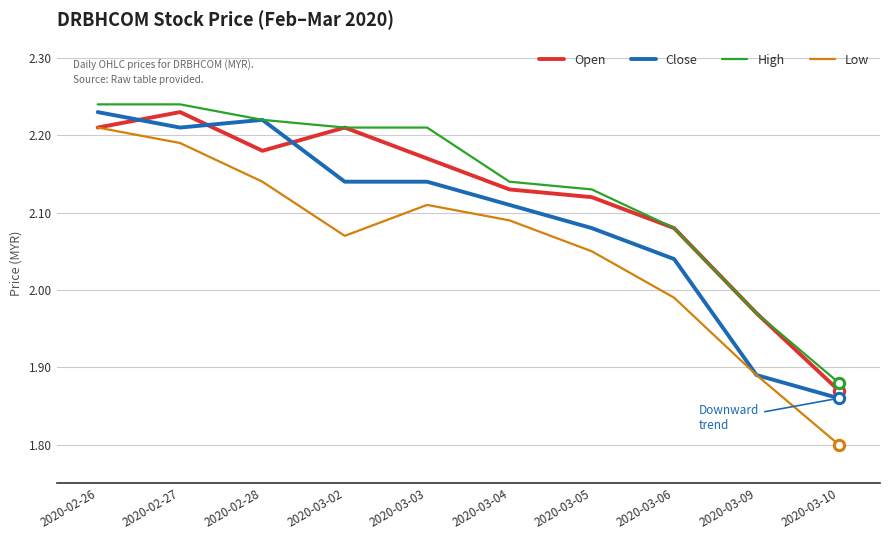

What are all the series names shown in the legend?

Open, Close, High, Low